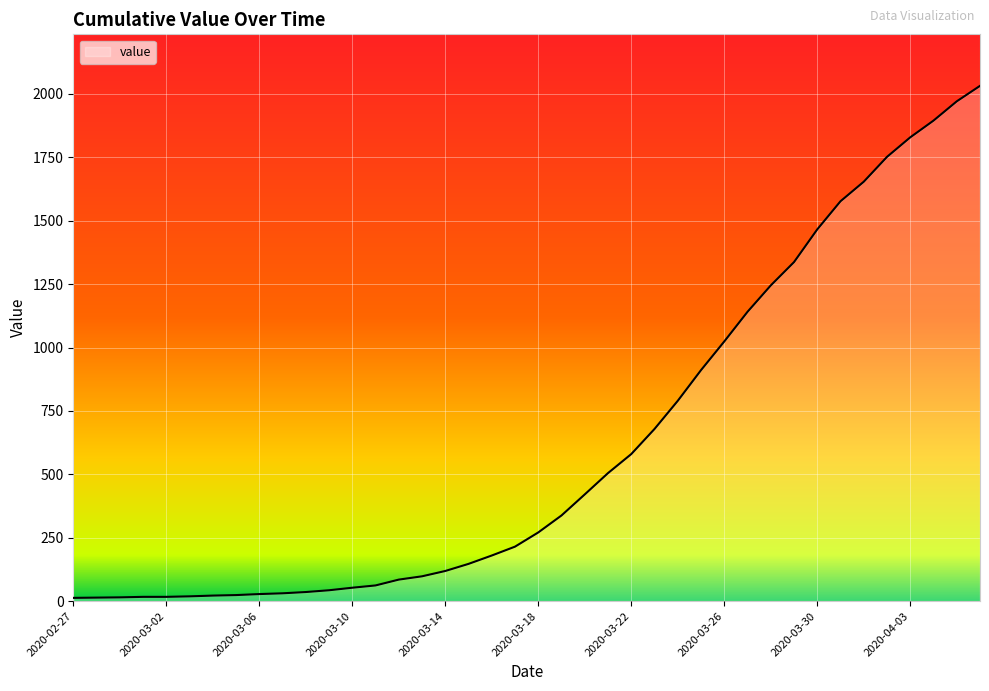

What is the maximum value shown in the chart?

2032